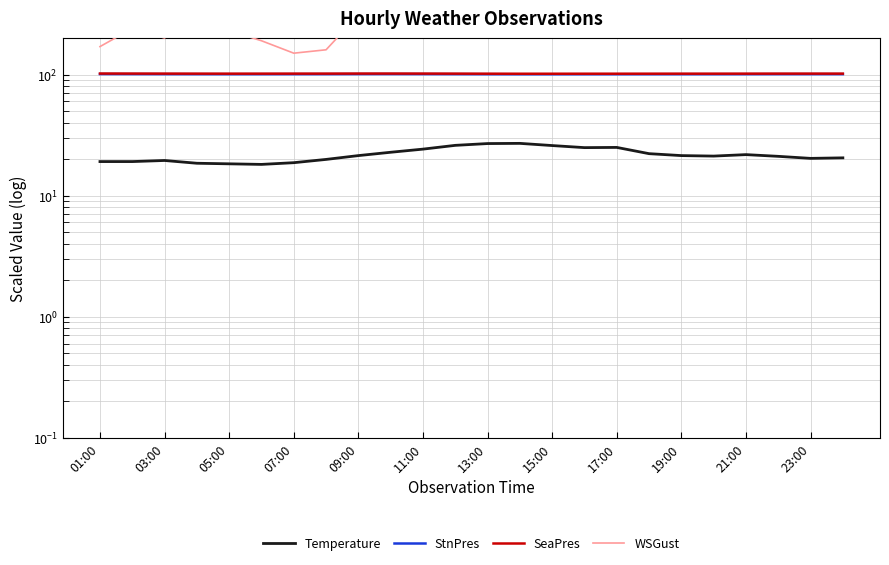

Which has a higher value, 19:00 or 12?

12